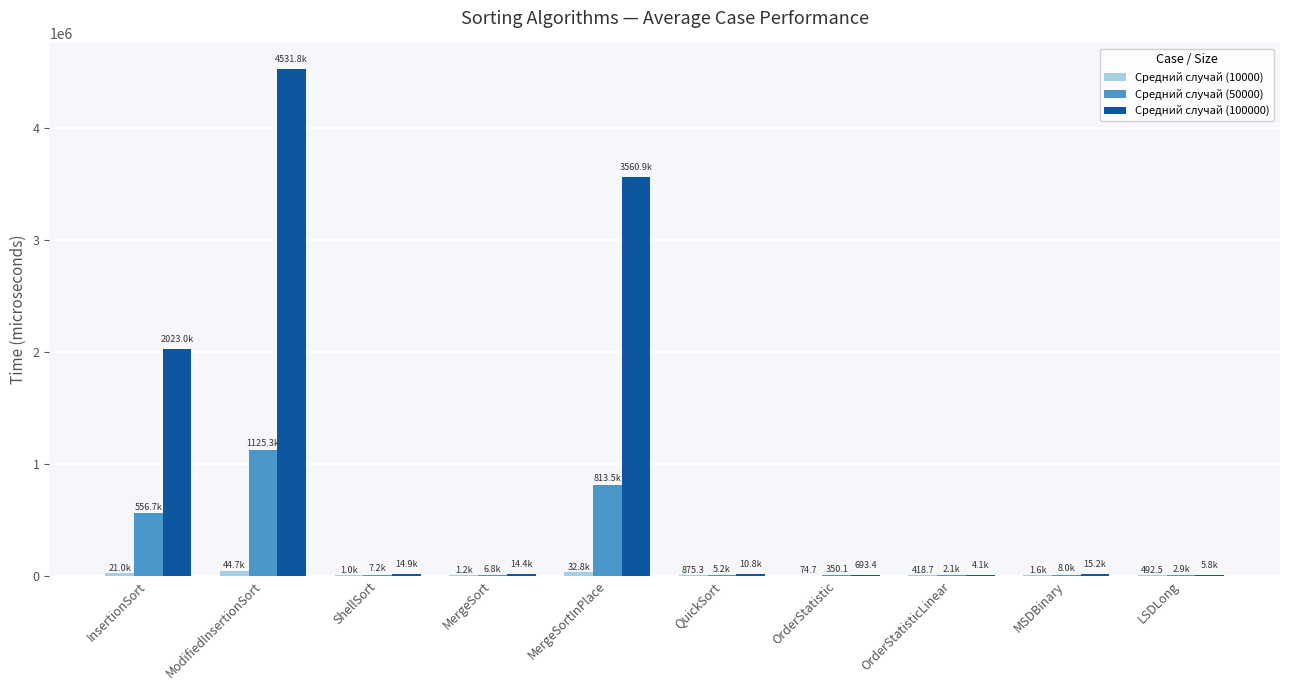

True or false: Средний случай (100000) has a value of 14351.5 at MergeSort.

True